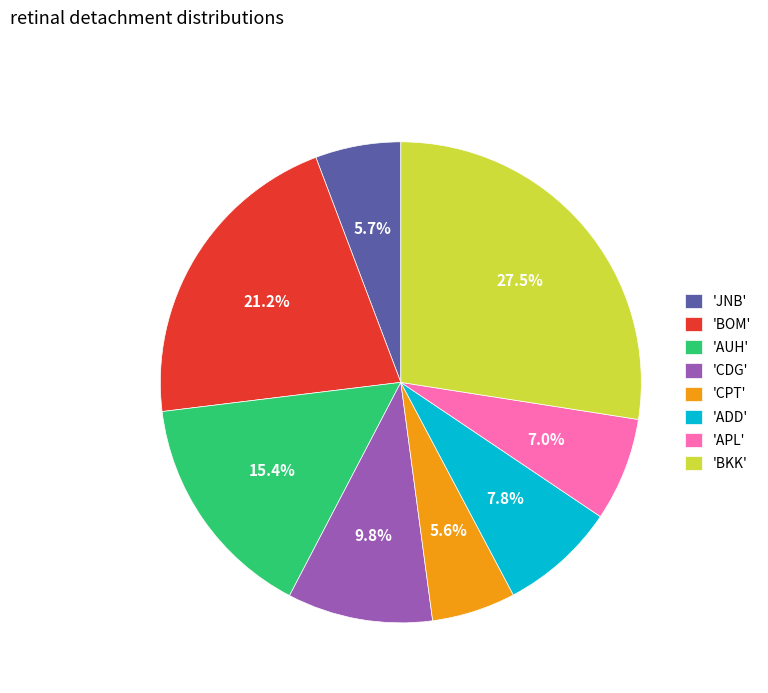

What portion of the pie excludes 'ADD'?

92.2%